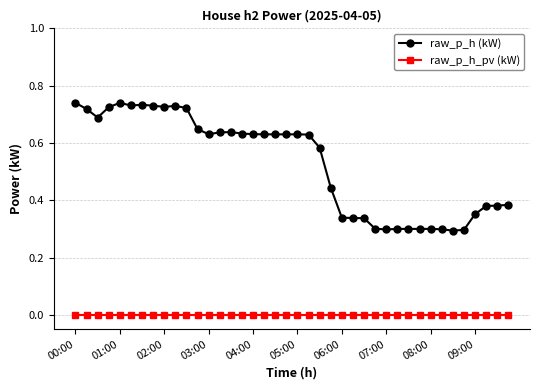

True or false: raw_p_h (kW) and raw_p_h_pv (kW) intersect in this chart.

False